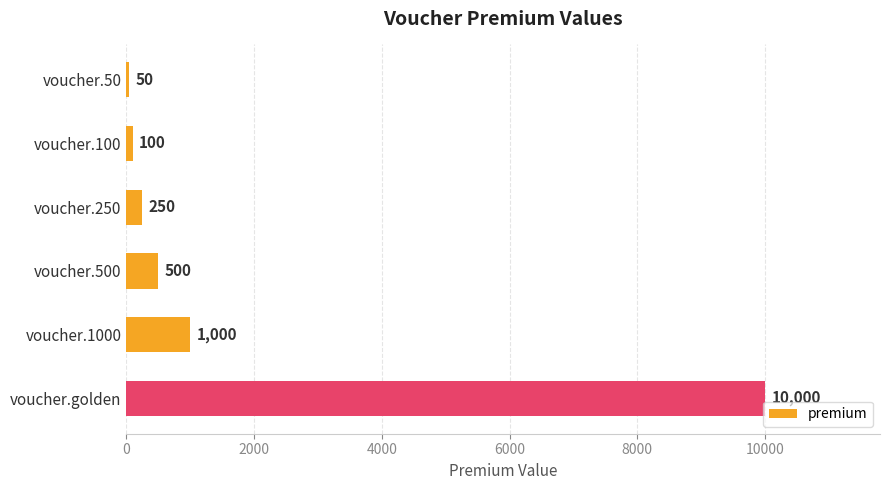

What is the label of the 1st bar from the top?

voucher.50